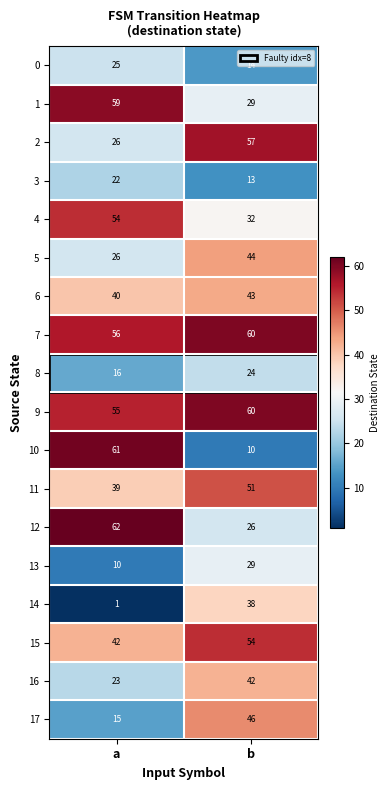

Is it true that 12 equals 44 at b?

False